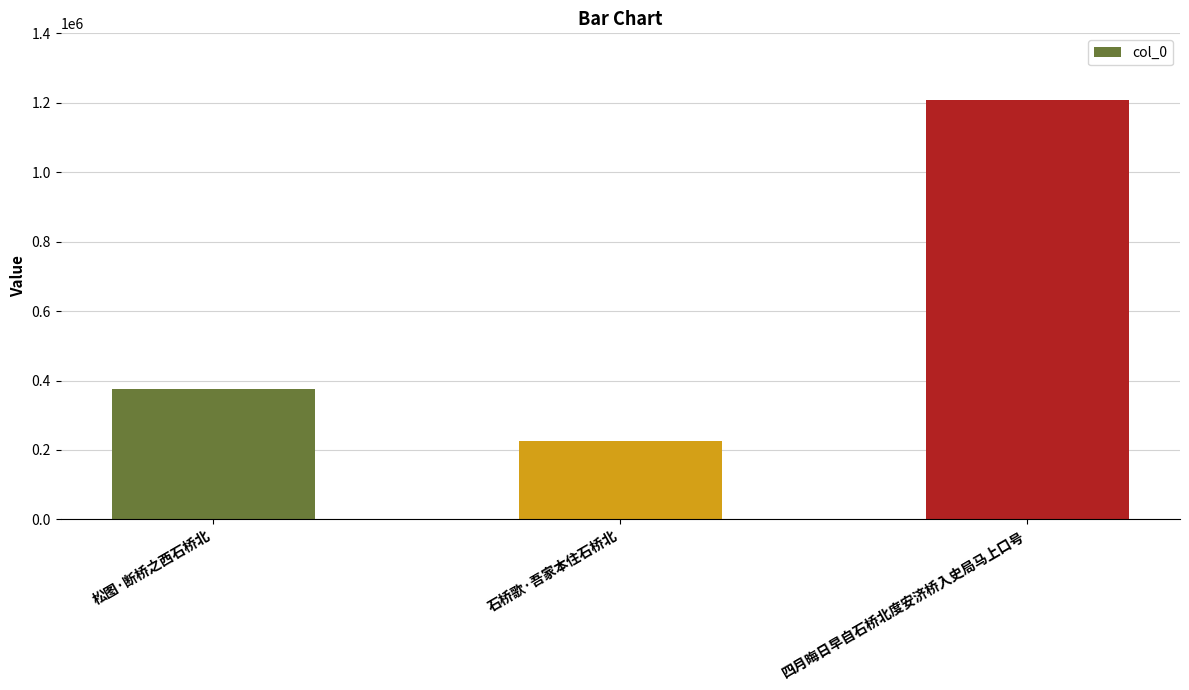

What is the label of the 1st bar from the left?

松图·断桥之西石桥北